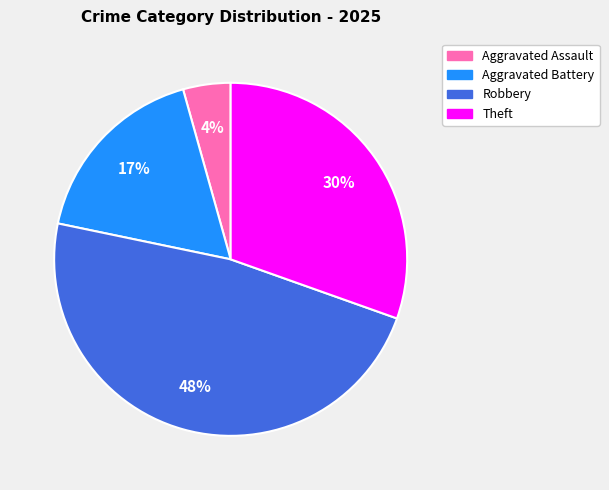

Rank the categories by value from lowest to highest.

Aggravated Assault, Aggravated Battery, Theft, Robbery